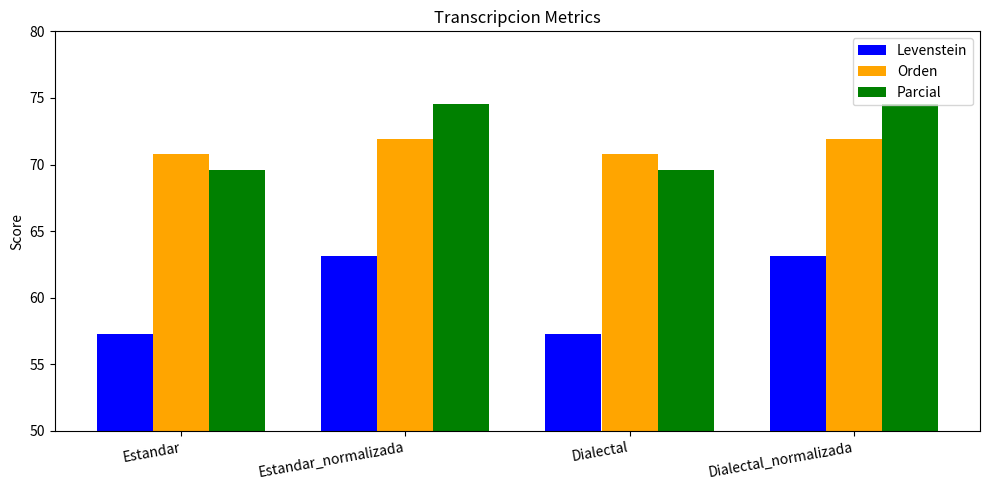

What is the difference between the maximum and minimum values in the Orden series?

1.1